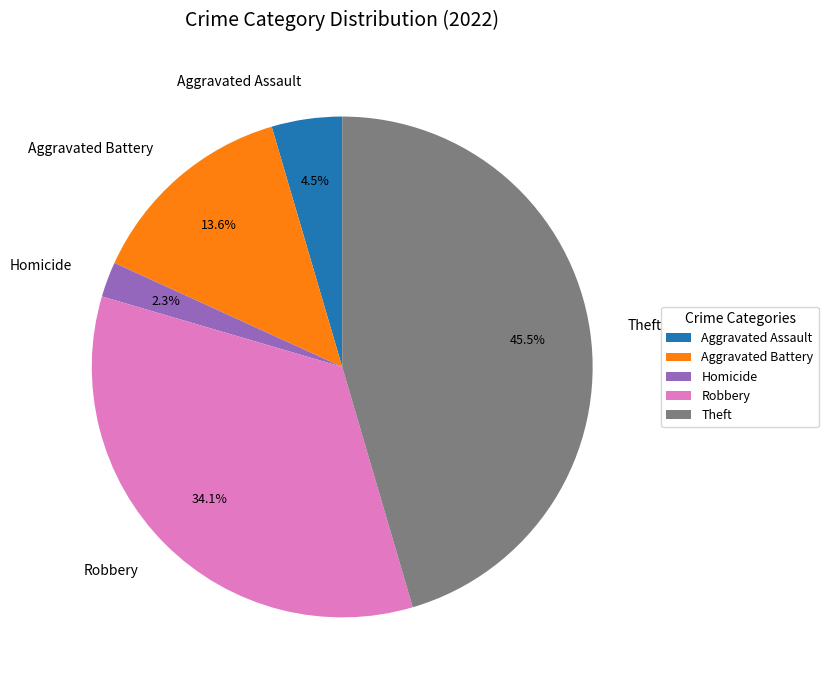

How many slices are in this pie chart?

5